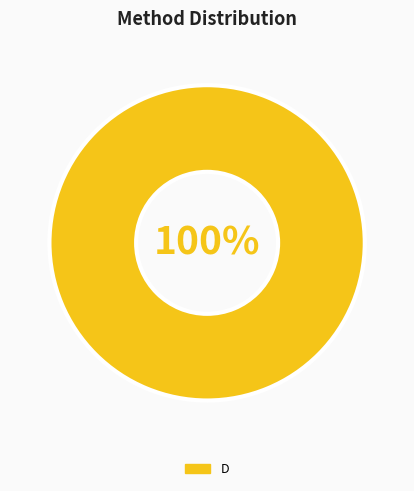

Is it true that D is 90% of the pie?

False